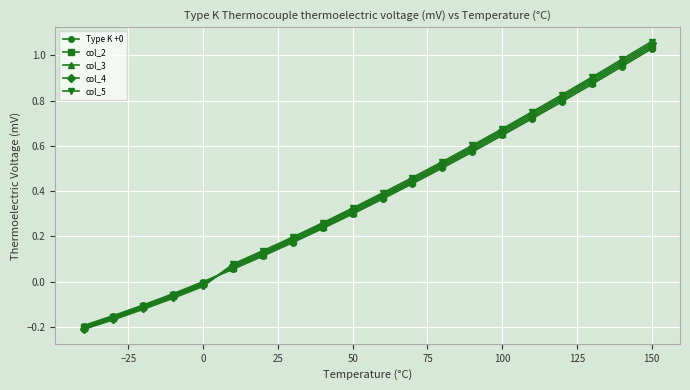

Which series has the widest spread of values?

col_5